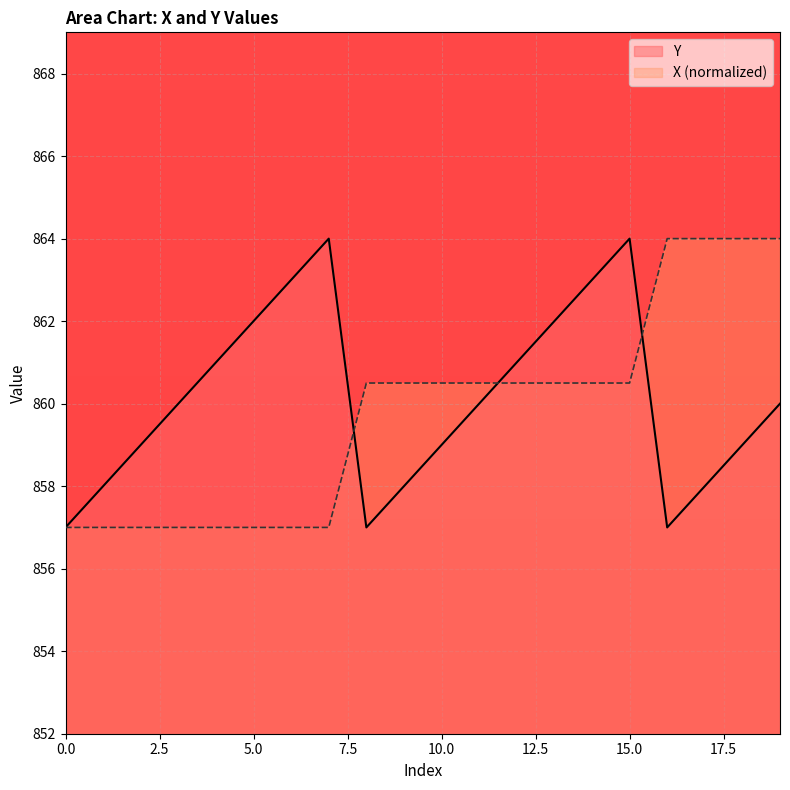

What is the average value of the X series?

859.8